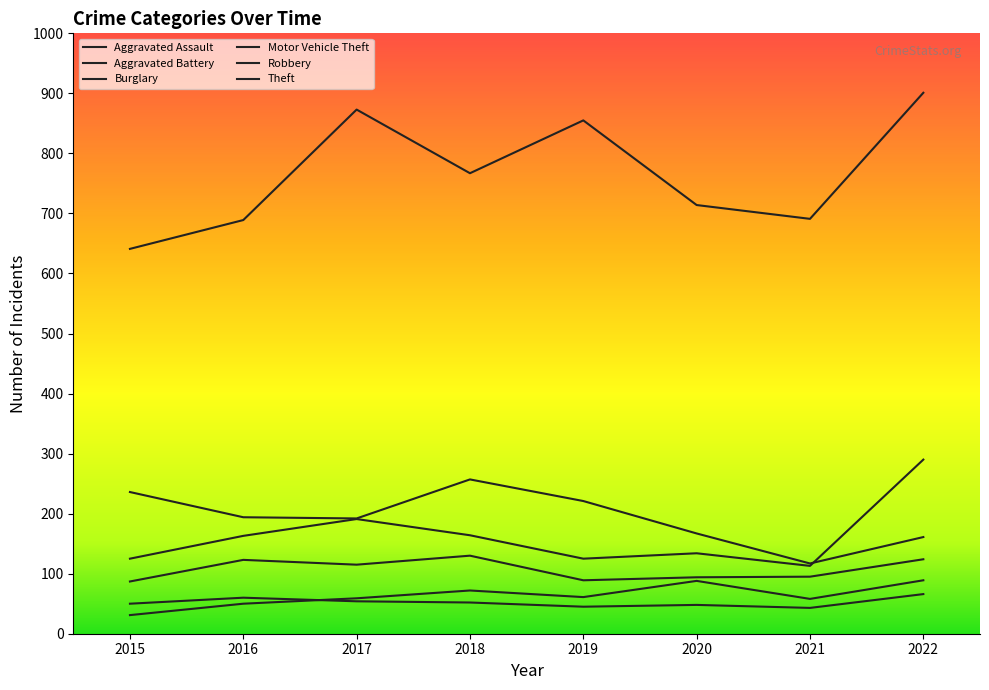

Reading left to right, list all the values displayed in this chart.

Aggravated Assault: 2015=31	2016=50	2017=59	2018=72	2019=61	2020=88	2021=58	2022=89
Aggravated Battery: 2015=50	2016=60	2017=54	2018=52	2019=45	2020=48	2021=43	2022=66
Burglary: 2015=236	2016=194	2017=192	2018=257	2019=221	2020=167	2021=117	2022=161
Motor Vehicle Theft: 2015=125	2016=163	2017=191	2018=164	2019=125	2020=134	2021=113	2022=290
Robbery: 2015=87	2016=123	2017=115	2018=130	2019=89	2020=94	2021=95	2022=124
Theft: 2015=641	2016=689	2017=873	2018=767	2019=855	2020=714	2021=691	2022=901